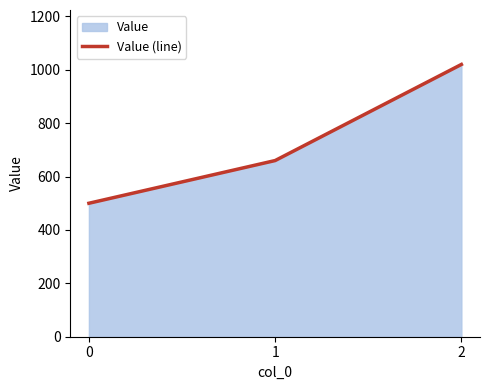

Between 1 and 0, which is larger?

1